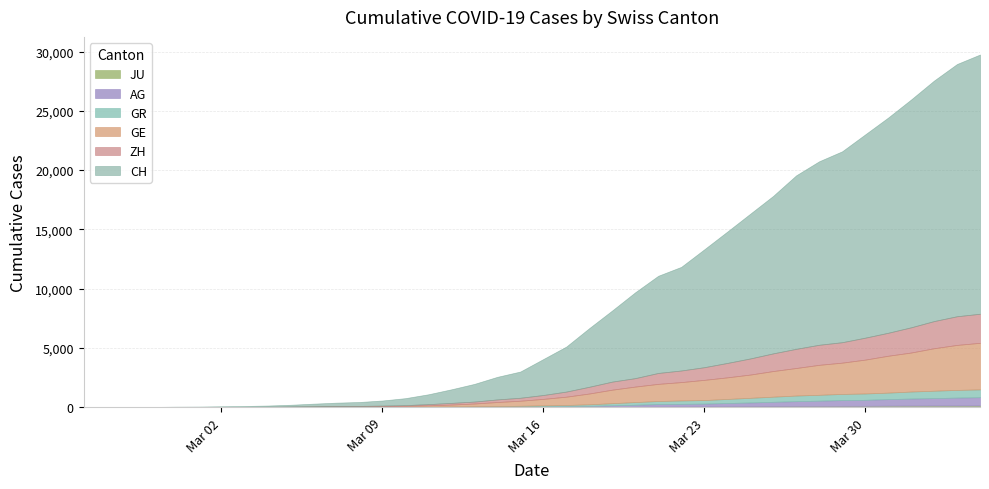

What is the average value of the GR series?

206